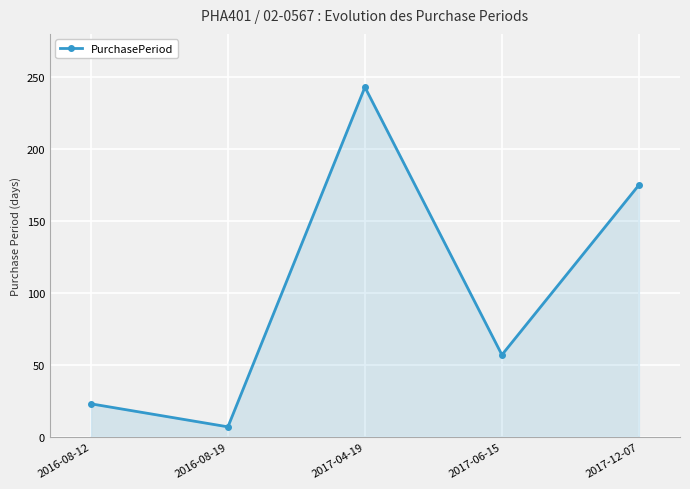

How many lines are shown in the chart?

1